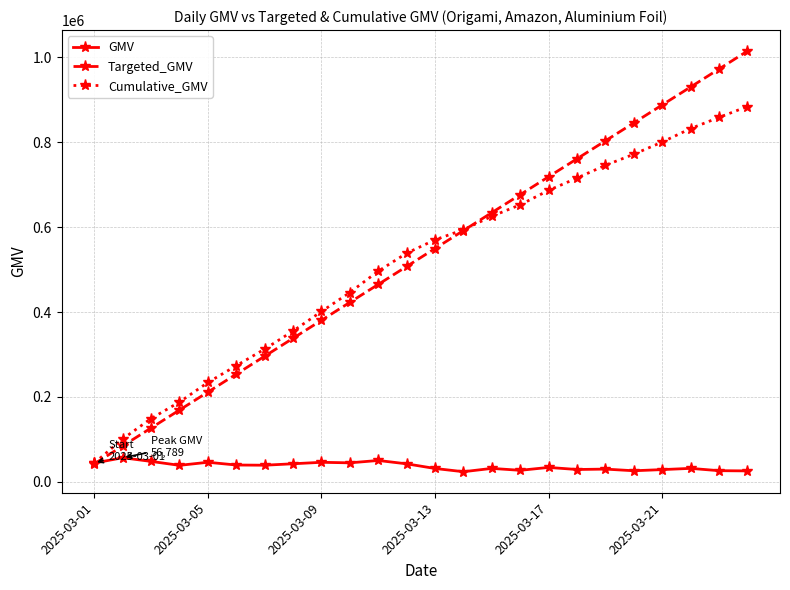

Rank the series by their maximum value, from lowest to highest.

GMV, Cumulative_GMV, Targeted_GMV